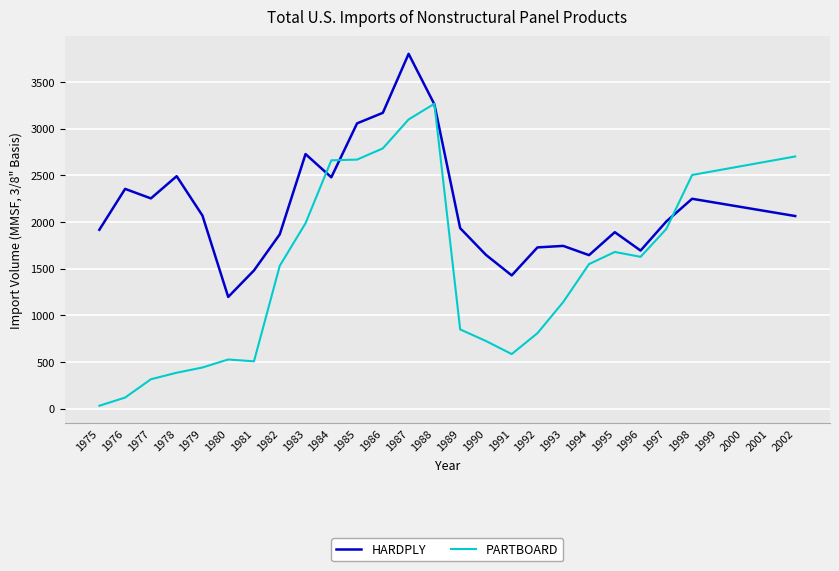

Is it true that HARDPLY equals 1745.0 at 1993?

True